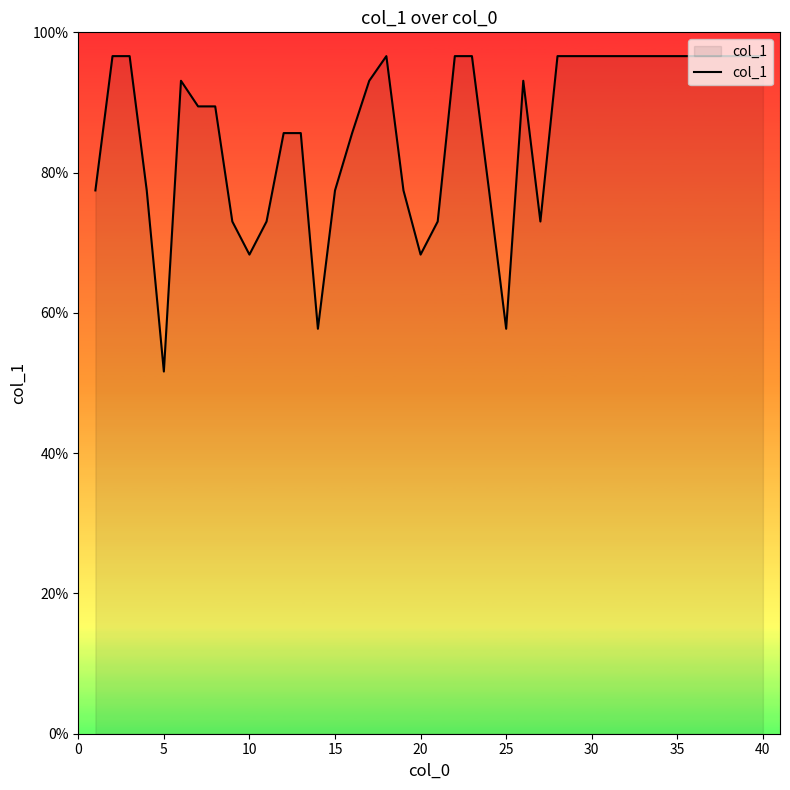

What is the smallest value displayed?

51.6